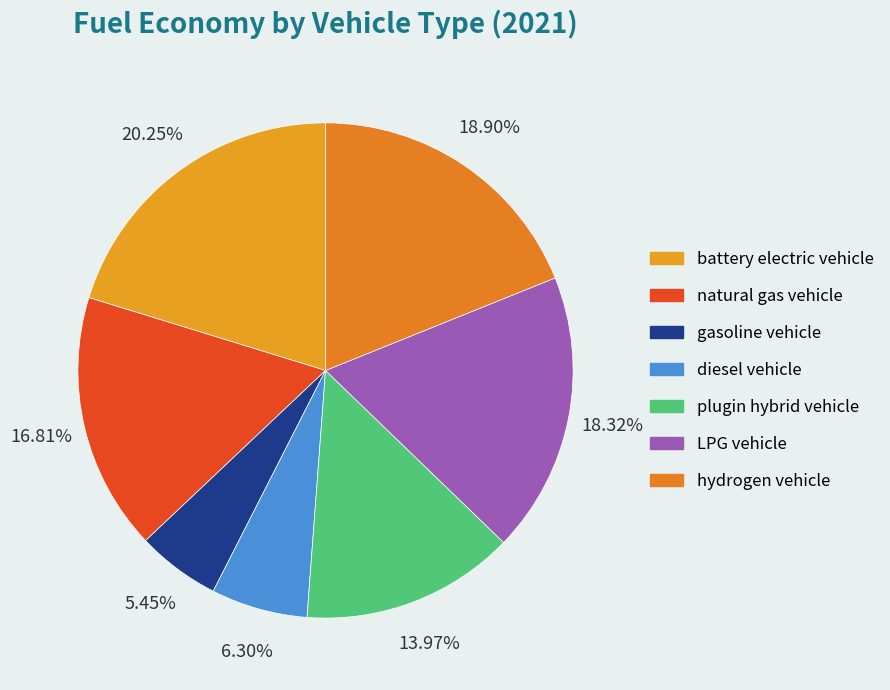

What percentage is the battery electric vehicle slice, to the nearest percent?

20%